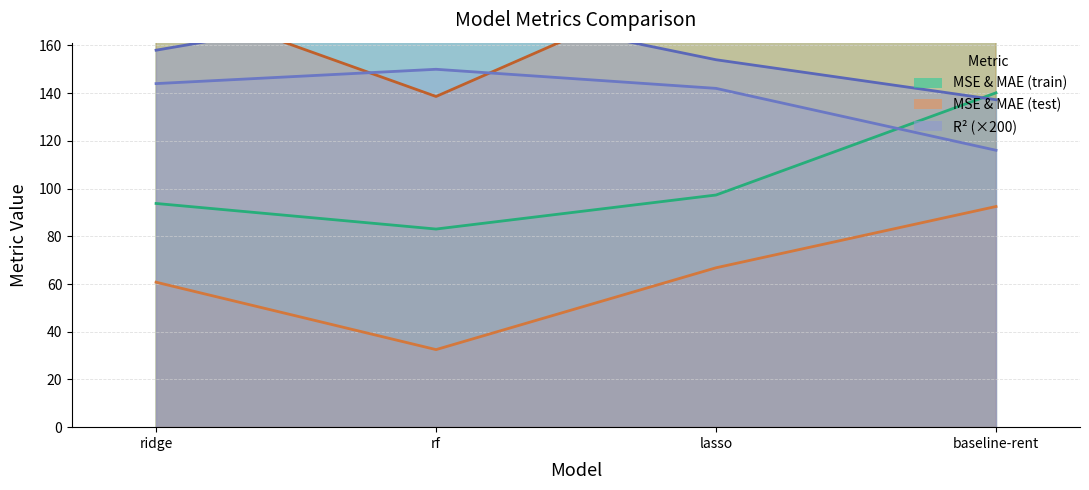

In mae, how many points are lower than both neighbors (excluding endpoints)?

1